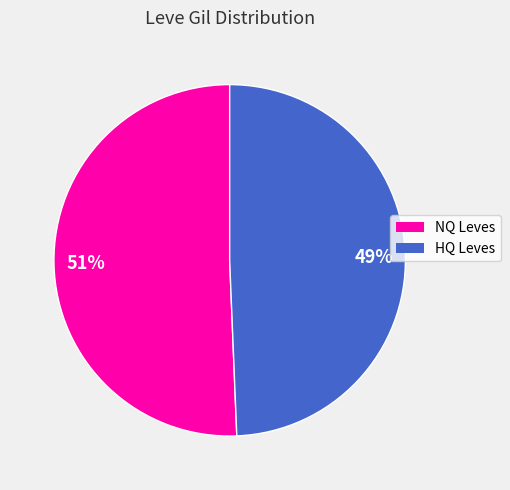

To the nearest percent, what is the average slice percentage?

50%